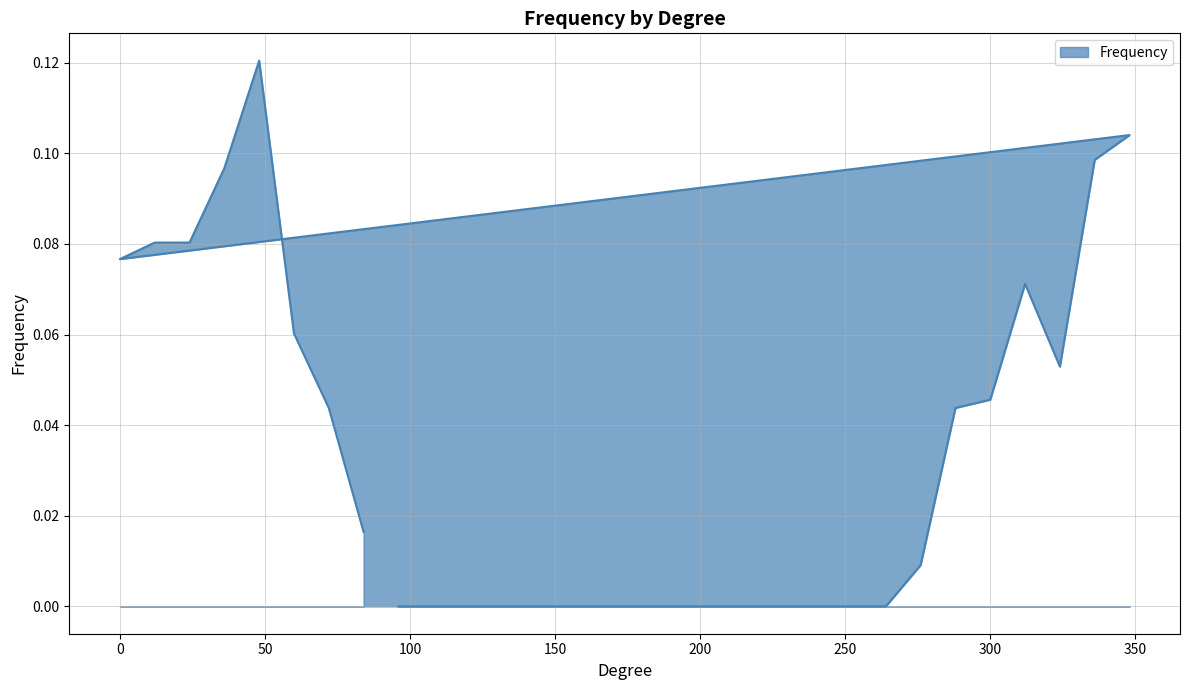

Is it true that the value at 228 is 0.0?

True